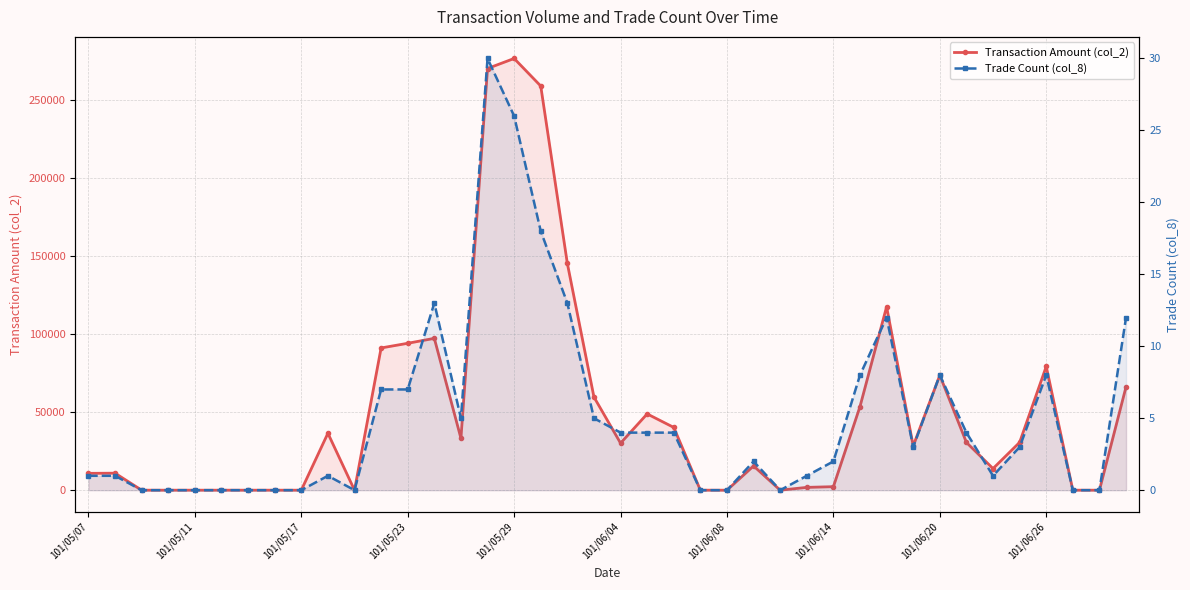

In Trade Count (col_8), how many points are lower than both neighbors (excluding endpoints)?

5